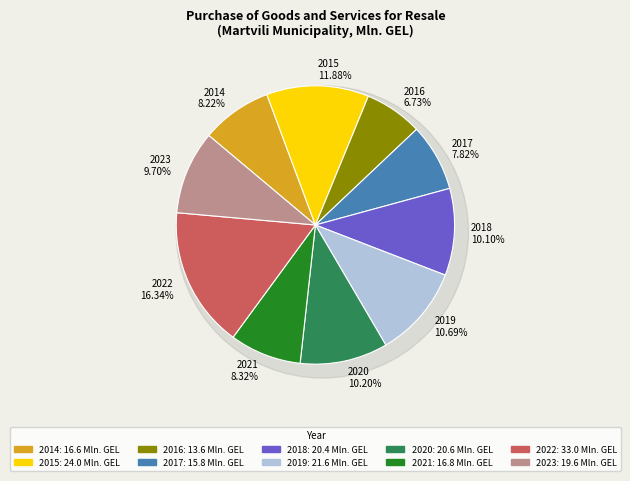

What percentage is the 2017 slice, to the nearest percent?

8%